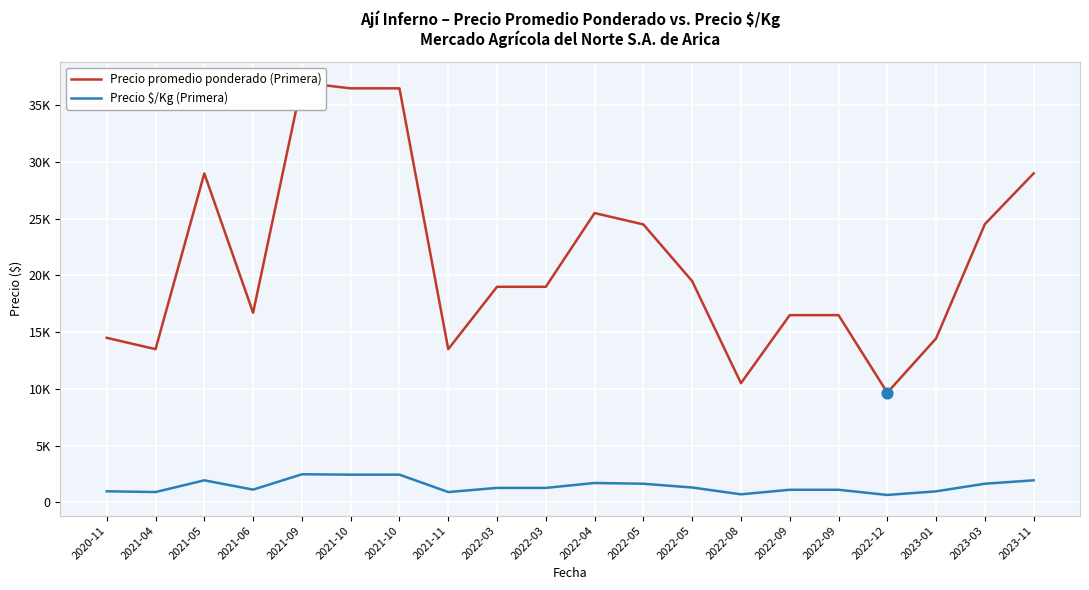

Which series has the largest Y range (max minus min)?

Precio promedio ponderado (Primera)